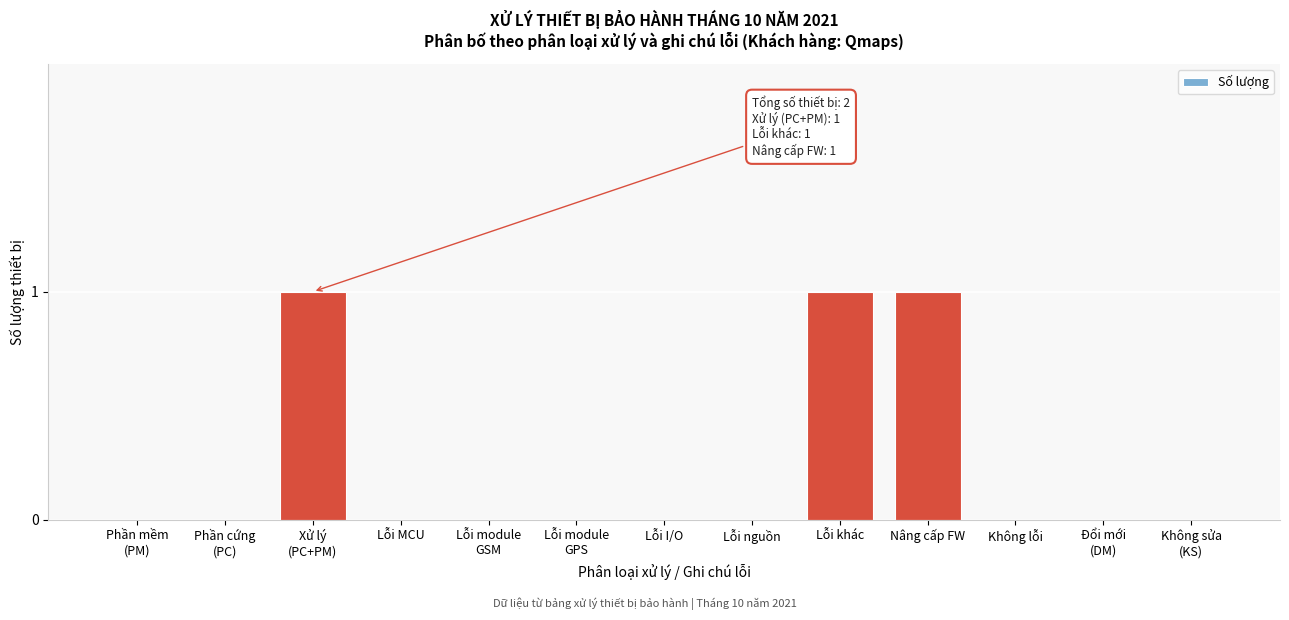

What is the sum of all values?

3